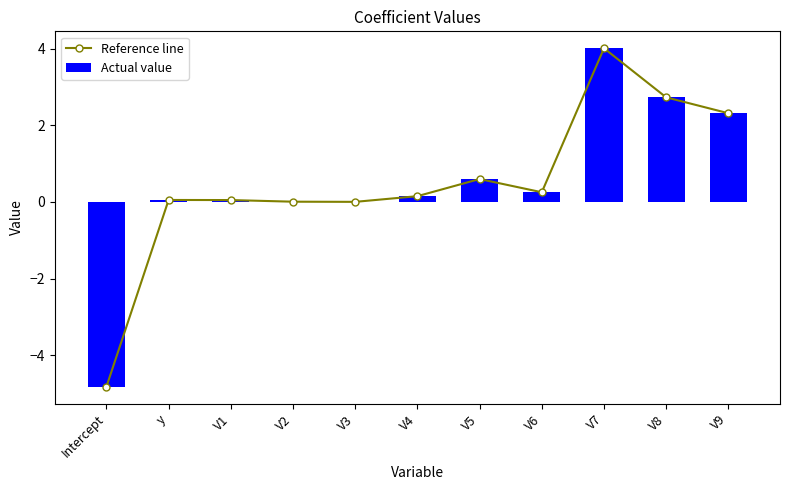

Reading right to left, transcribe all the data shown in this chart.

Reference line: 2.3	2.7	4.0	0.3	0.6	0.2	0.0	0.0	0.1	0.1	-4.8
Actual value: 2.3	2.7	4.0	0.3	0.6	0.2	0.0	0.0	0.1	0.1	-4.8